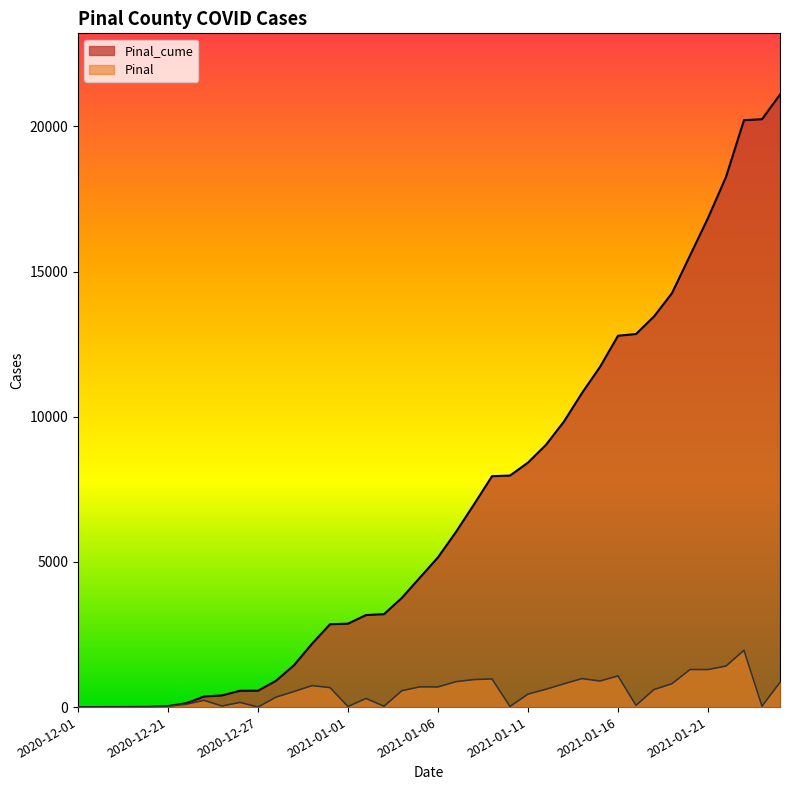

Reading right to left, extract all data points from this chart.

Pinal_cume: 2021-01-25=21094	2021-01-24=20246	2021-01-23=20213	2021-01-22=18258	2021-01-21=16843	2021-01-20=15551	2021-01-19=14258	2021-01-18=13452	2021-01-17=12848	2021-01-16=12789	2021-01-15=11716	2021-01-14=10818	2021-01-13=9837	2021-01-12=9035	2021-01-11=8421	2021-01-10=7974	2021-01-09=7952	2021-01-08=6982	2021-01-07=6034	2021-01-06=5158	2021-01-05=4464	2021-01-04=3767	2021-01-03=3200	2021-01-02=3170	2021-01-01=2873	2020-12-31=2853	2020-12-30=2182	2020-12-29=1443	2020-12-28=907	2020-12-27=564	2020-12-26=563	2020-12-24=402	2020-12-23=365	2020-12-22=132	2020-12-21=35	2020-12-18=8	2020-12-17=5	2020-12-16=3	2020-12-07=2	2020-12-01=1
Pinal: 2021-01-25=848	2021-01-24=33	2021-01-23=1955	2021-01-22=1415	2021-01-21=1292	2021-01-20=1293	2021-01-19=806	2021-01-18=604	2021-01-17=59	2021-01-16=1073	2021-01-15=898	2021-01-14=981	2021-01-13=802	2021-01-12=614	2021-01-11=447	2021-01-10=22	2021-01-09=970	2021-01-08=948	2021-01-07=876	2021-01-06=694	2021-01-05=697	2021-01-04=567	2021-01-03=30	2021-01-02=297	2021-01-01=20	2020-12-31=671	2020-12-30=739	2020-12-29=536	2020-12-28=343	2020-12-27=1	2020-12-26=161	2020-12-24=37	2020-12-23=233	2020-12-22=97	2020-12-21=27	2020-12-18=3	2020-12-17=2	2020-12-16=1	2020-12-07=1	2020-12-01=0